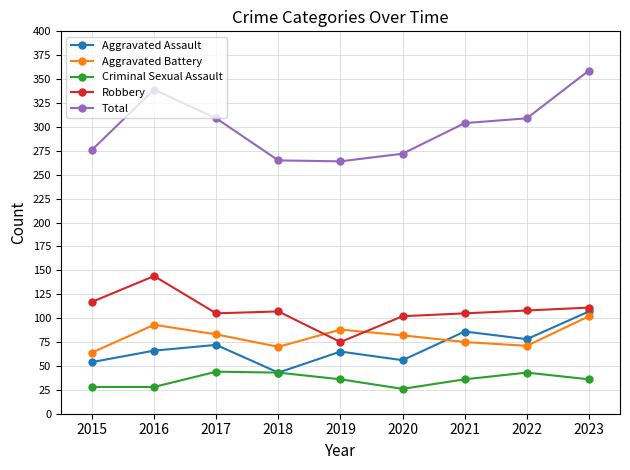

What is the value of the Aggravated Assault point at the 6th from the left?

56